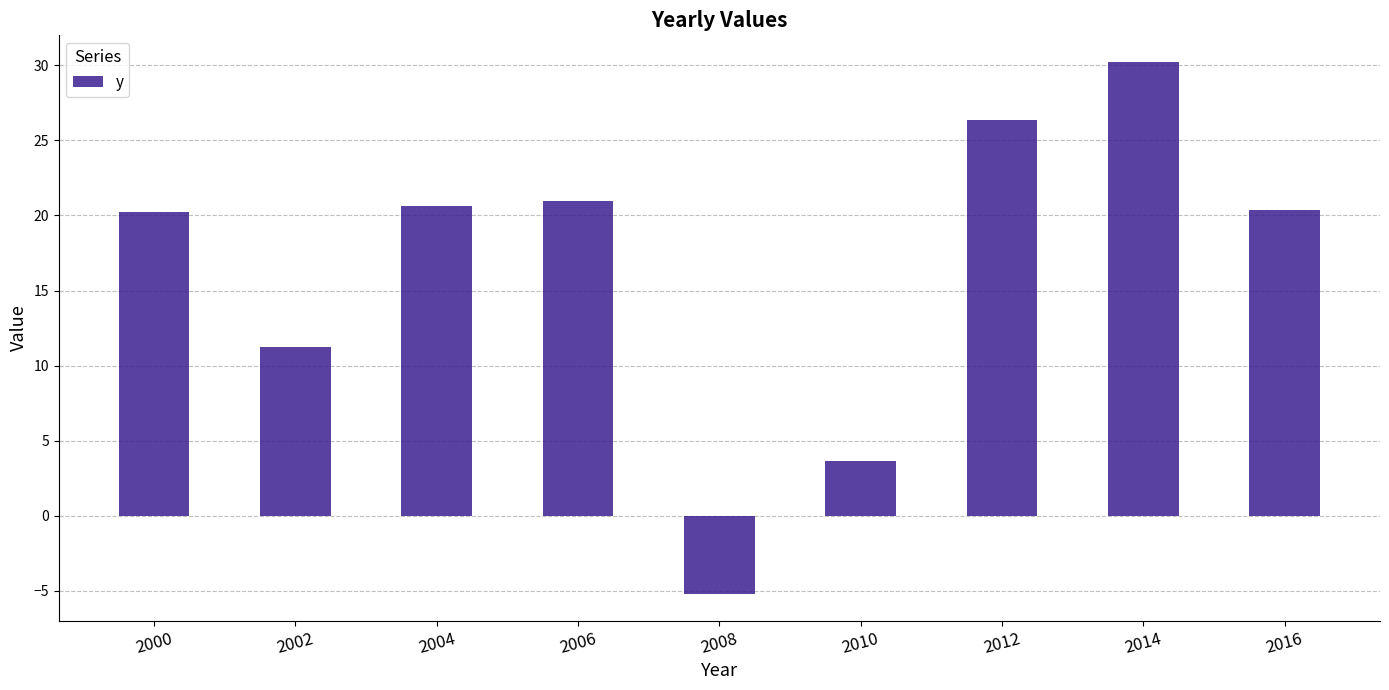

True or false: the data shows -5.2 at 2008.

True